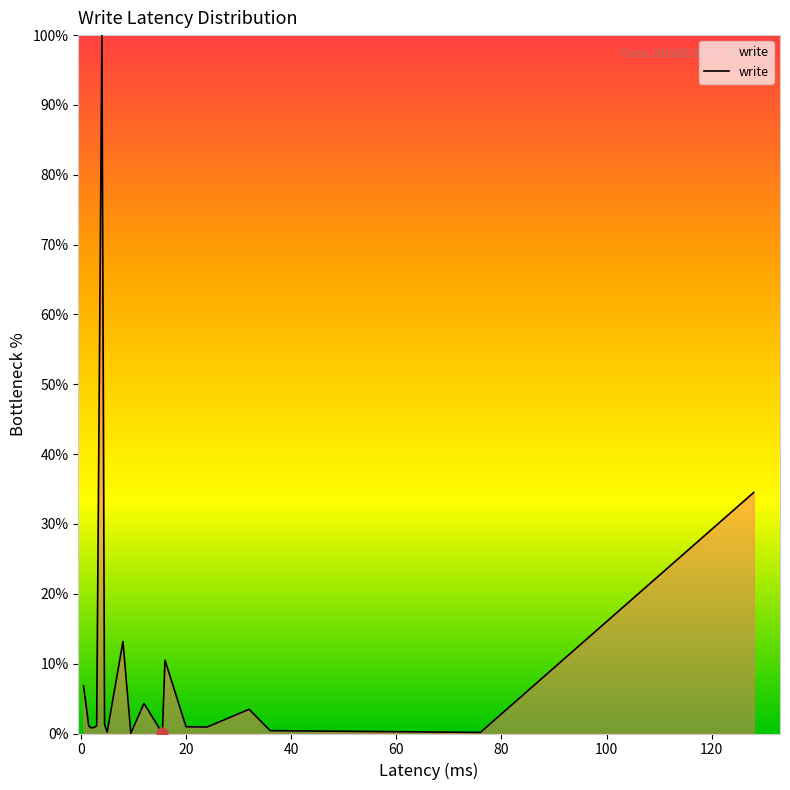

What is the difference between the maximum and minimum values?

100.0